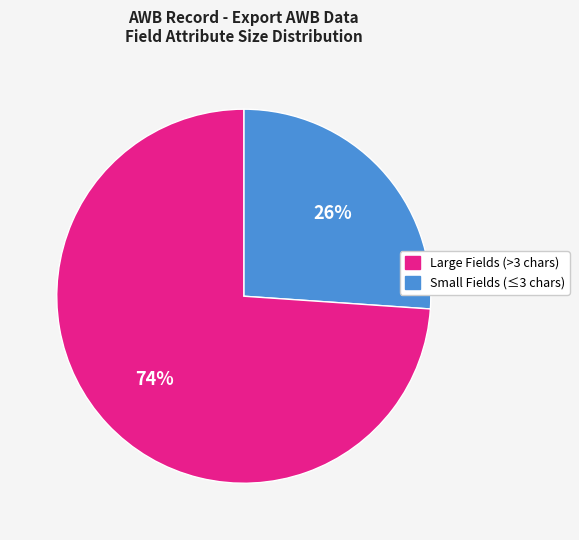

Is there any slice that represents more than half of the pie?

Yes